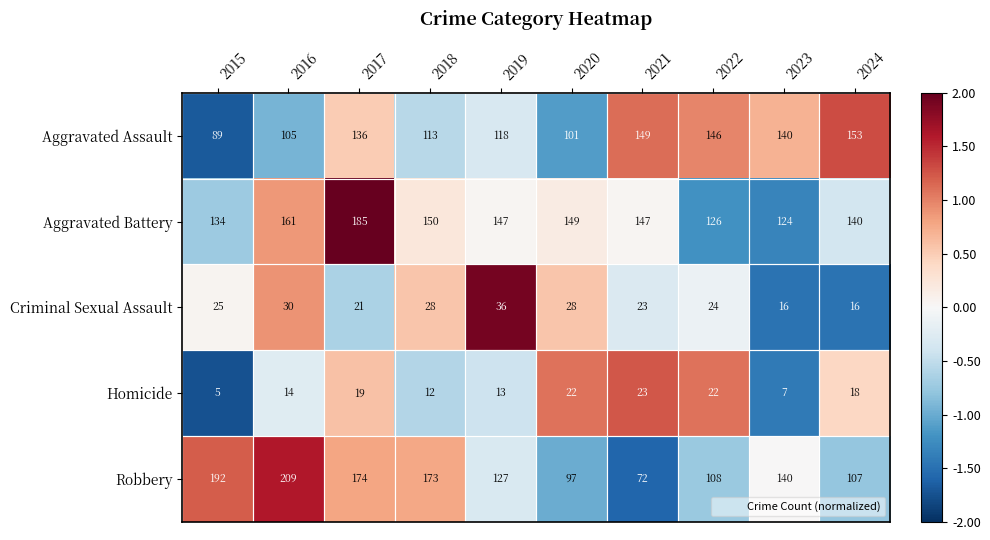

How many categories are shown in the chart?

10